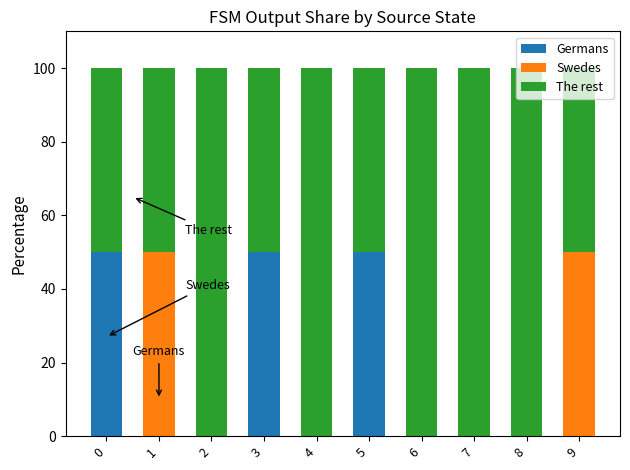

How many Germans values are between 0 and 50?

10